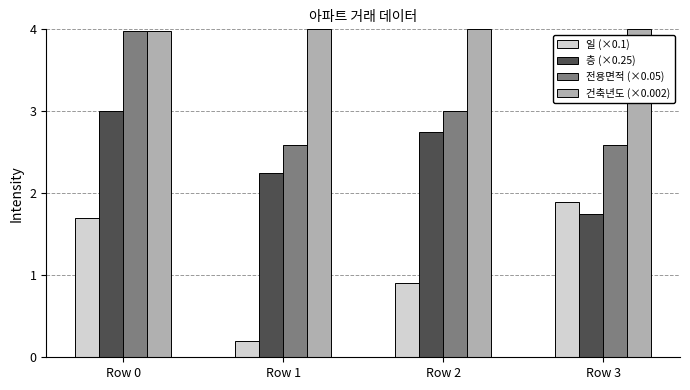

What is the spread (max minus min) of values at Row 3?

2.3